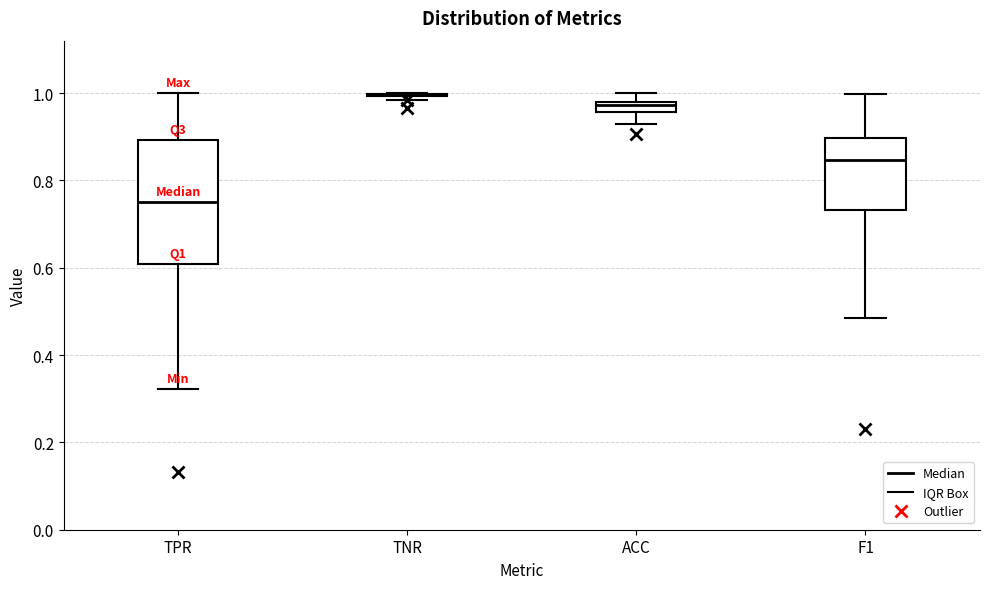

Where is the lower edge of the box for F1 on the y-axis? The values are not printed on the chart, so give them approximately, as read against the axis.

0.74